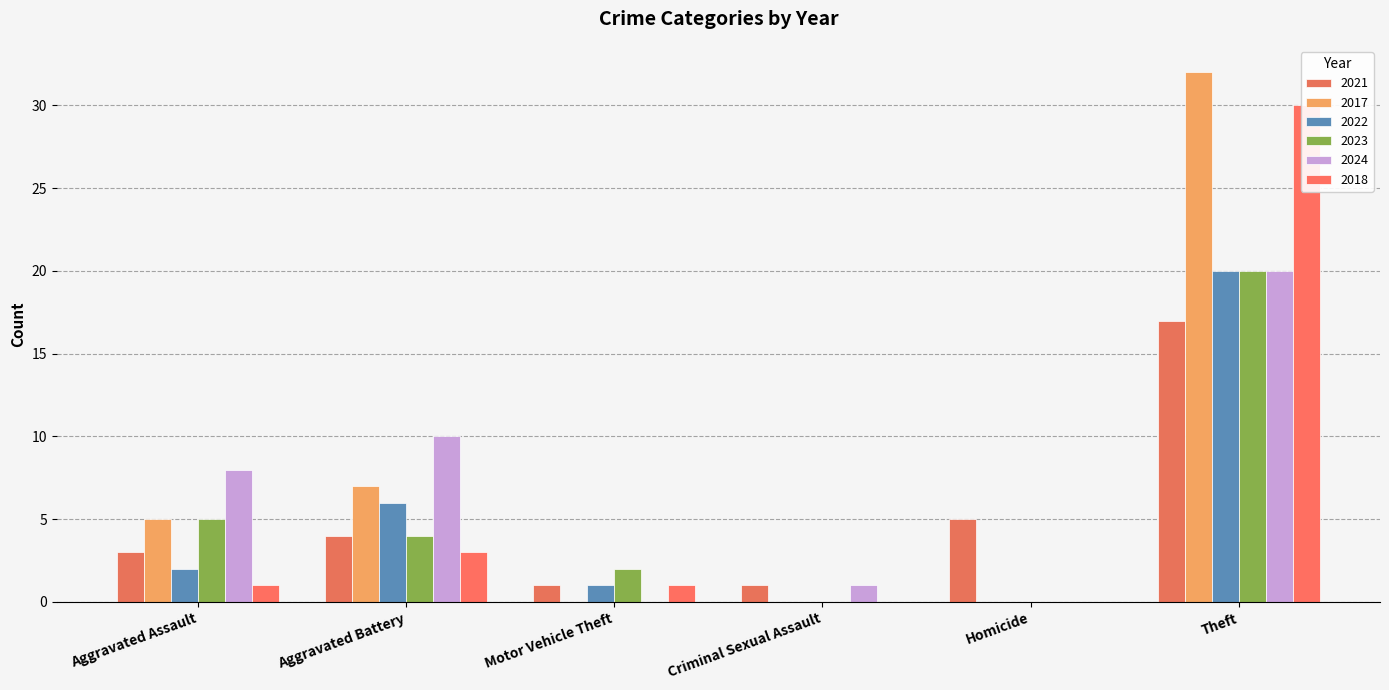

Count the number of data series in this chart.

6